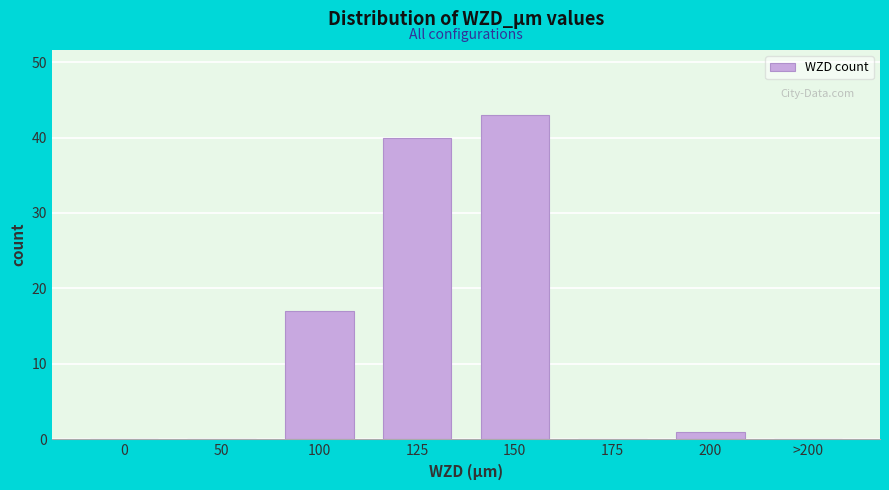

Reading left to right, extract all data points from this chart.

0=0	50=0	100=17	125=40	150=43	175=0	200=1	>200=0